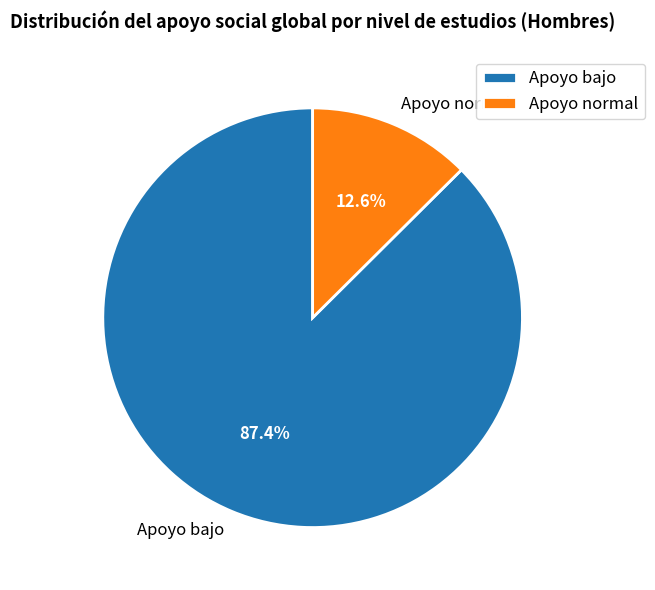

Which slice is the smallest?

Apoyo normal